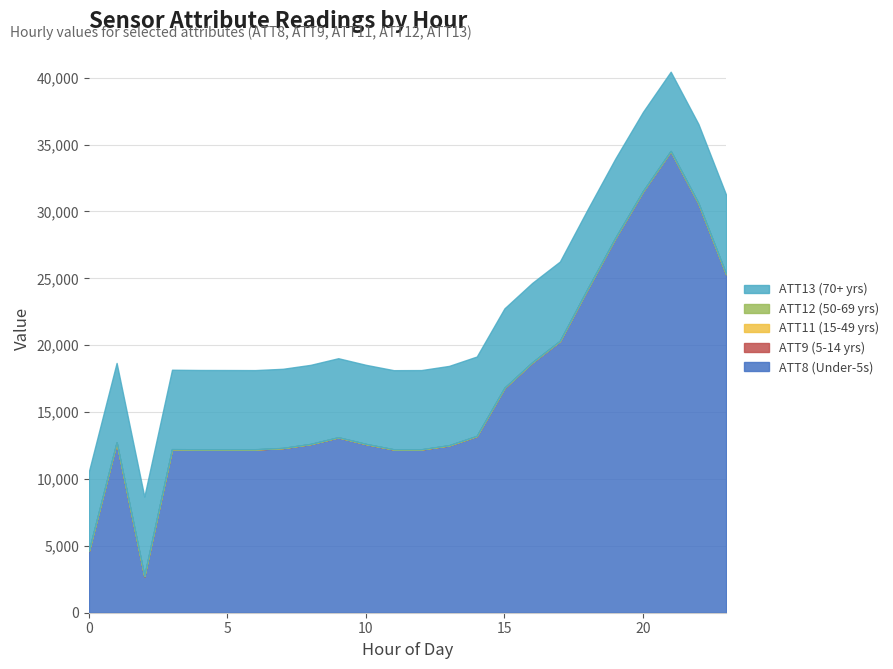

How many lines are shown in the chart?

5